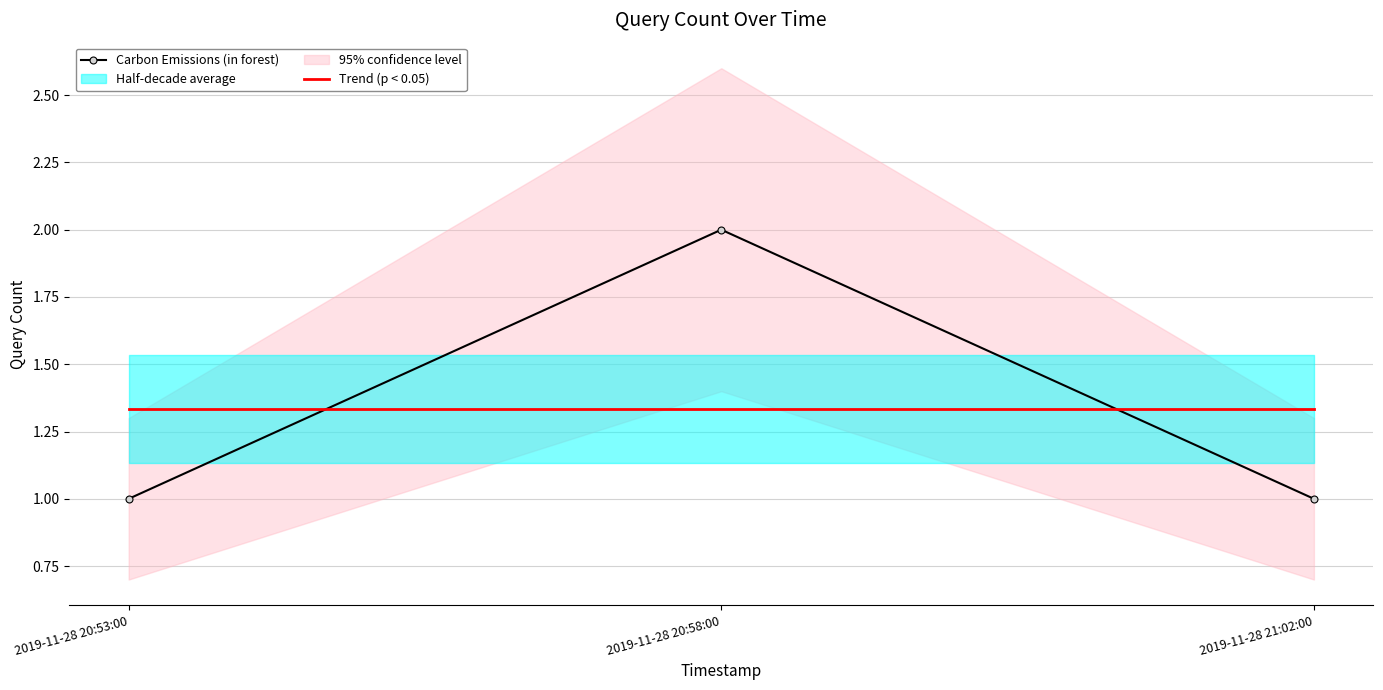

Which category has the highest value in the Carbon Emissions (in forest) series?

2019-11-28 20:58:00